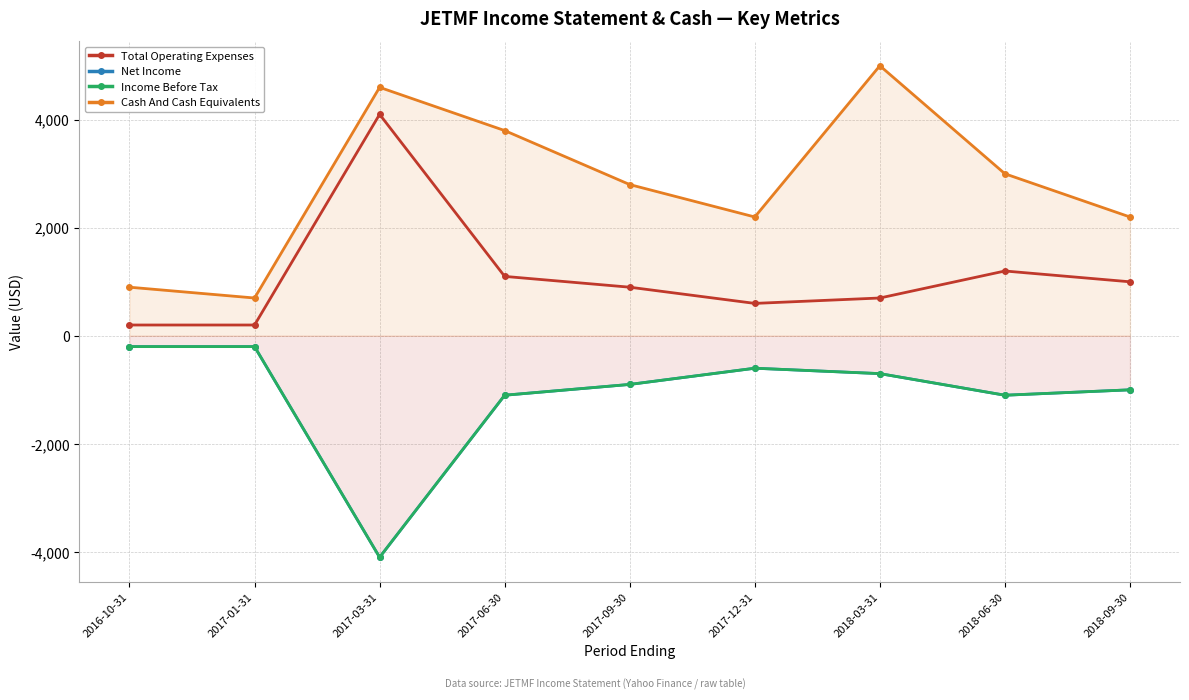

Reading right to left, what are all the values shown in this chart?

Total Operating Expenses: 1000	1200	700	600	900	1100	4100	200	200
Net Income: -1000	-1100	-700	-600	-900	-1100	-4100	-200	-200
Income Before Tax: -1000	-1100	-700	-600	-900	-1100	-4100	-200	-200
Cash And Cash Equivalents: 2200	3000	5000	2200	2800	3800	4600	700	900